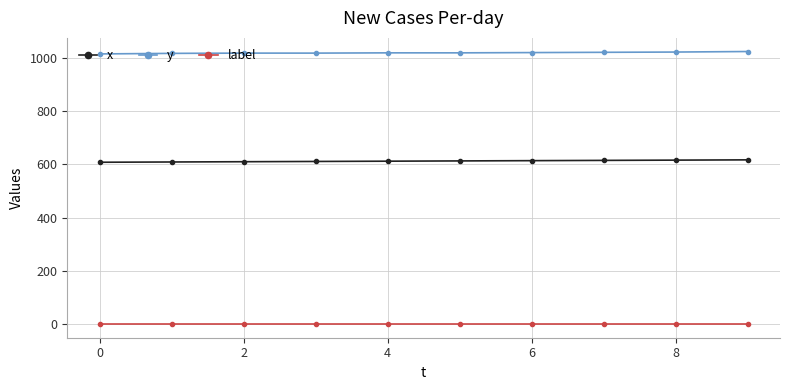

Rank the series by their average value, from lowest to highest.

label, x, y